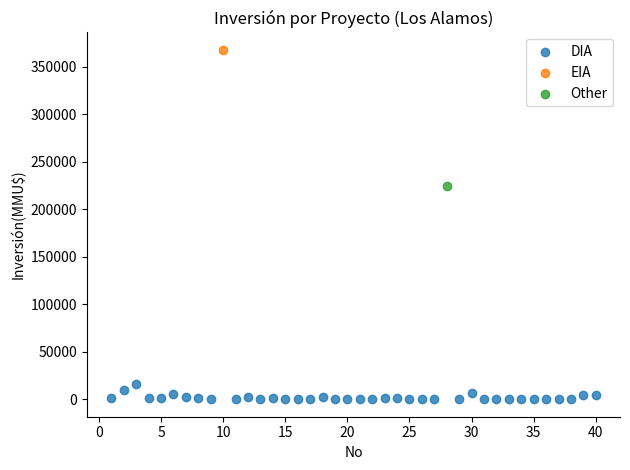

What are all the series names shown in the legend?

DIA, EIA, Other